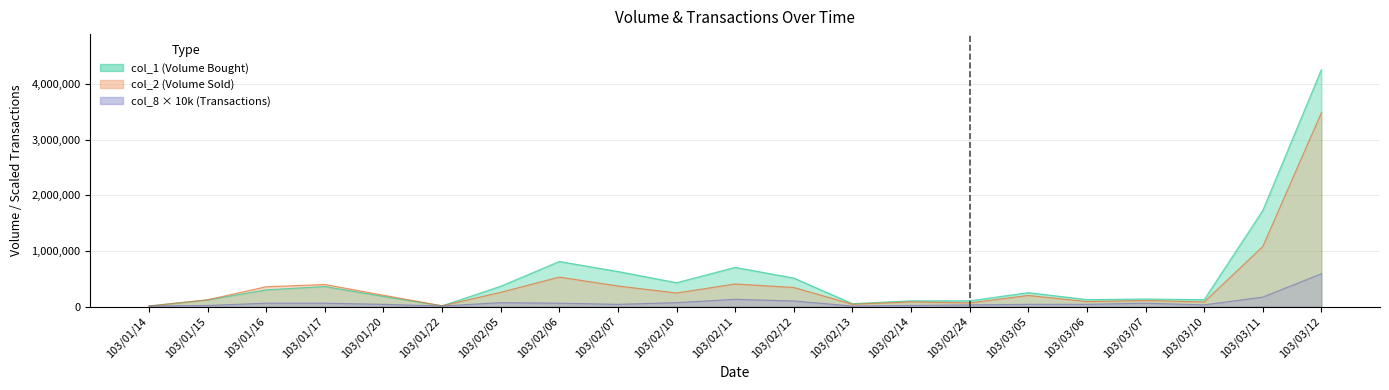

After their last crossing, which series has the higher values: col_8 or col_2?

col_2